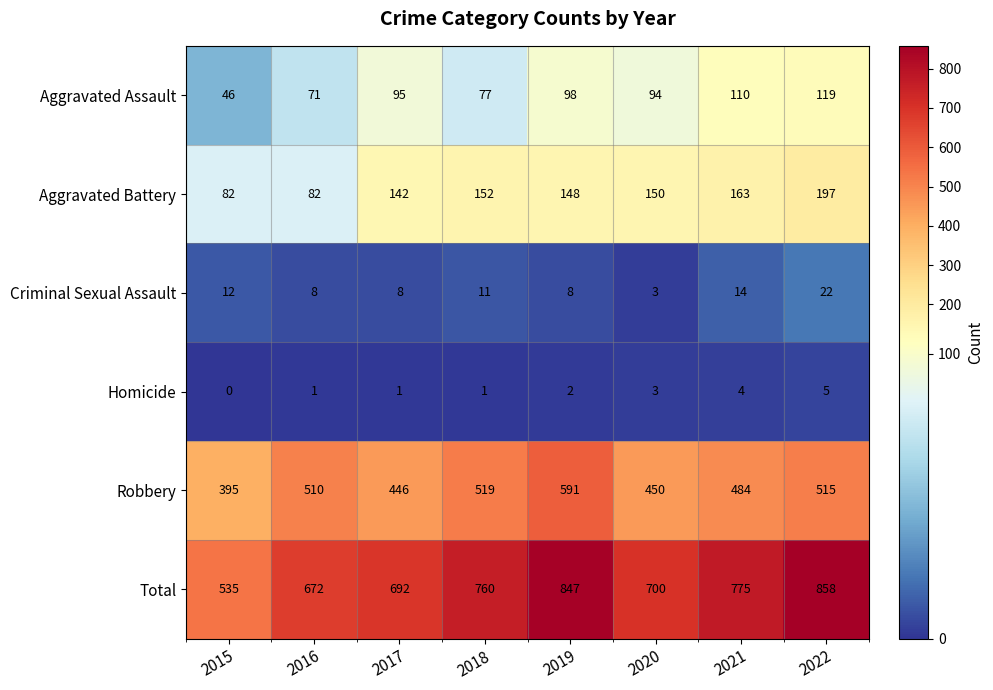

What is the spread (max minus min) of values at 2021?

771